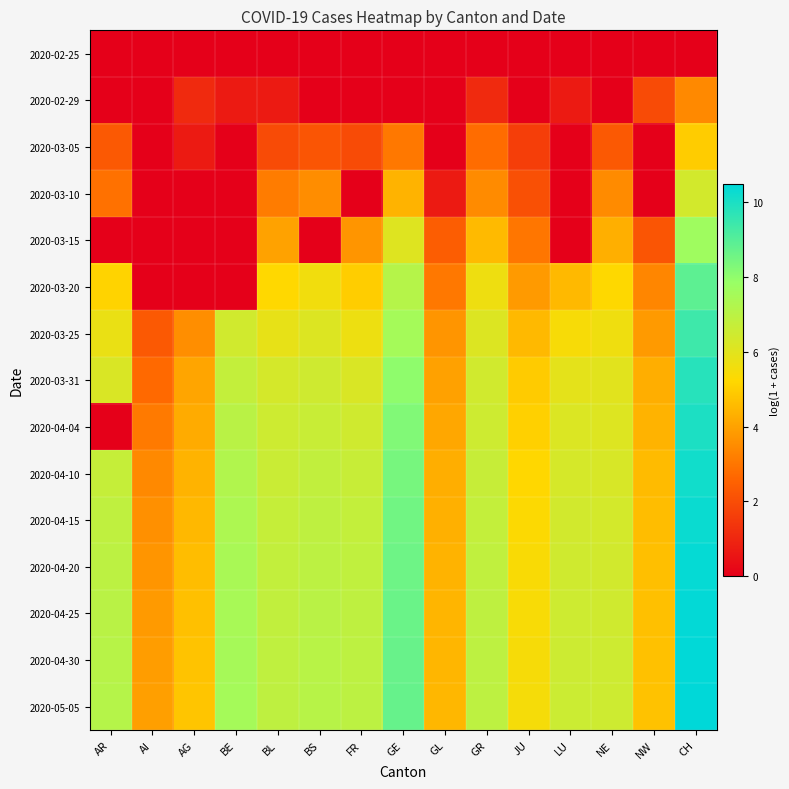

What is the spread (max minus min) of values at BL?

6.9